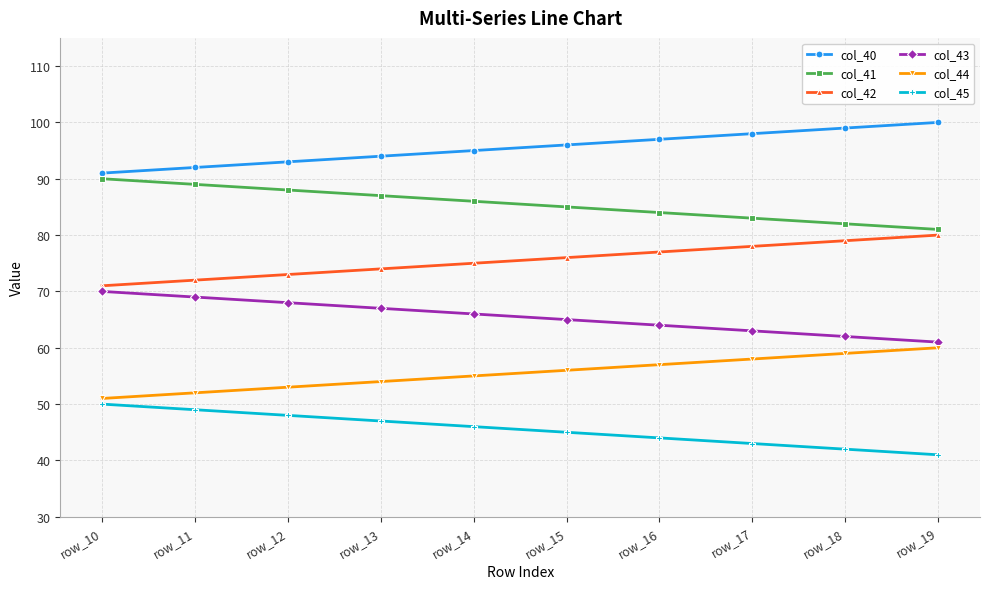

True or false: col_44 and col_43 intersect in this chart.

False